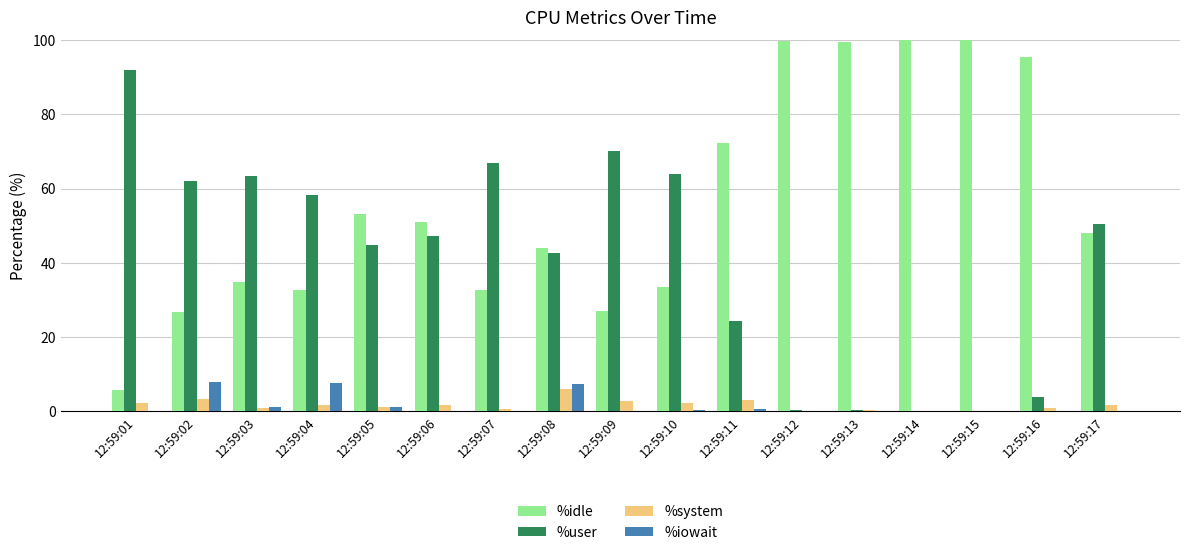

What is the greatest value displayed?

100.0